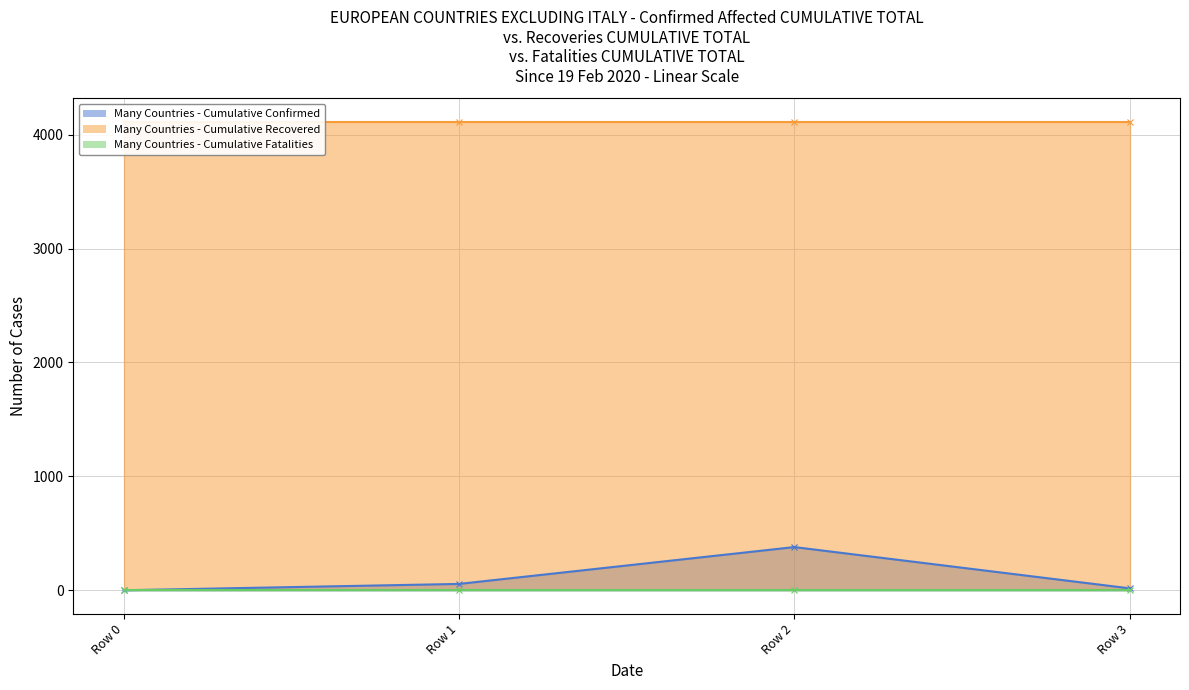

How many positive values does the Many Countries - Cumulative Confirmed series have?

3